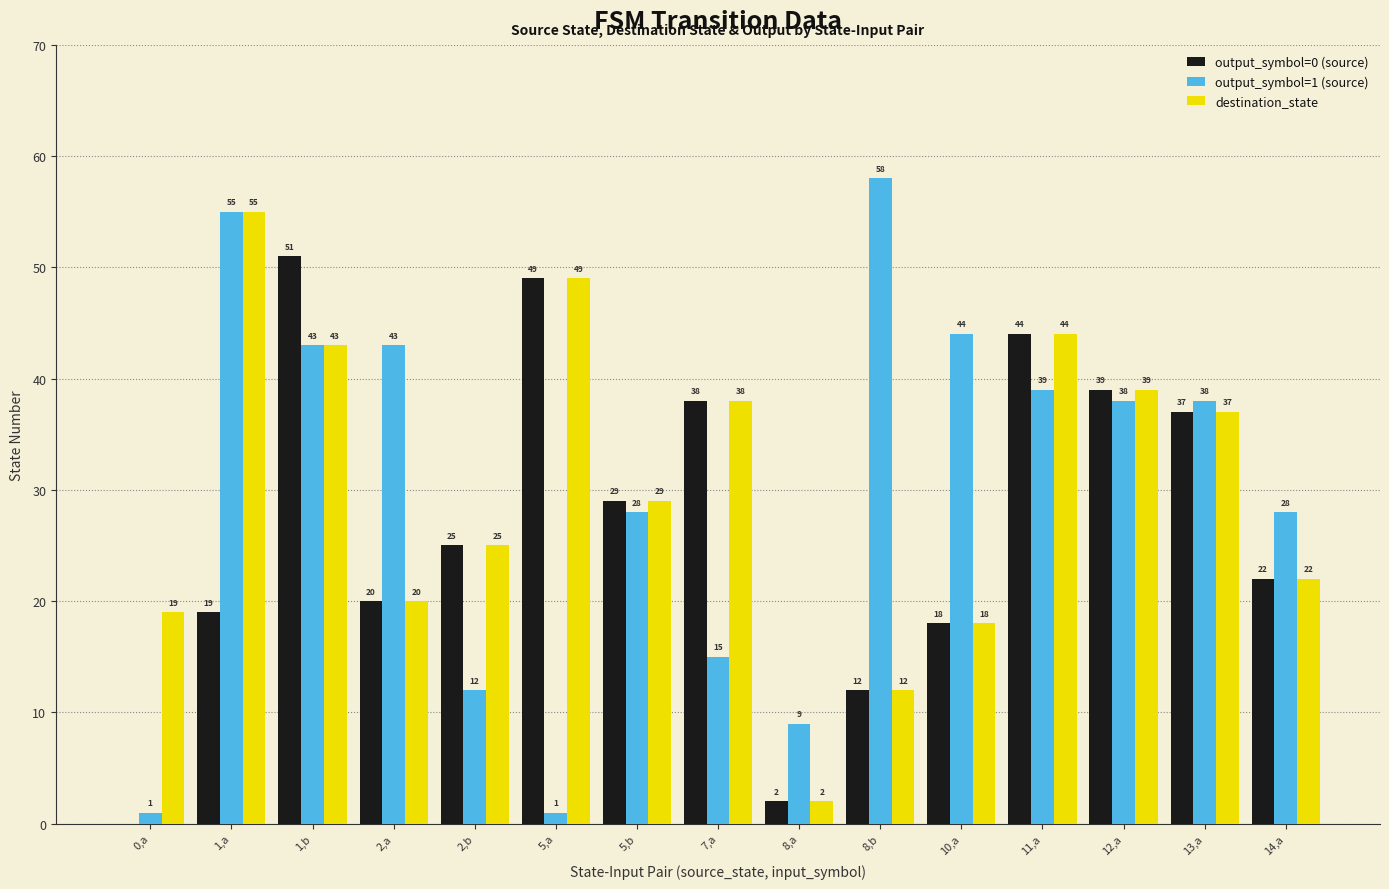

What are all the series names shown in the legend?

output_symbol=0 (source), output_symbol=1 (source), destination_state